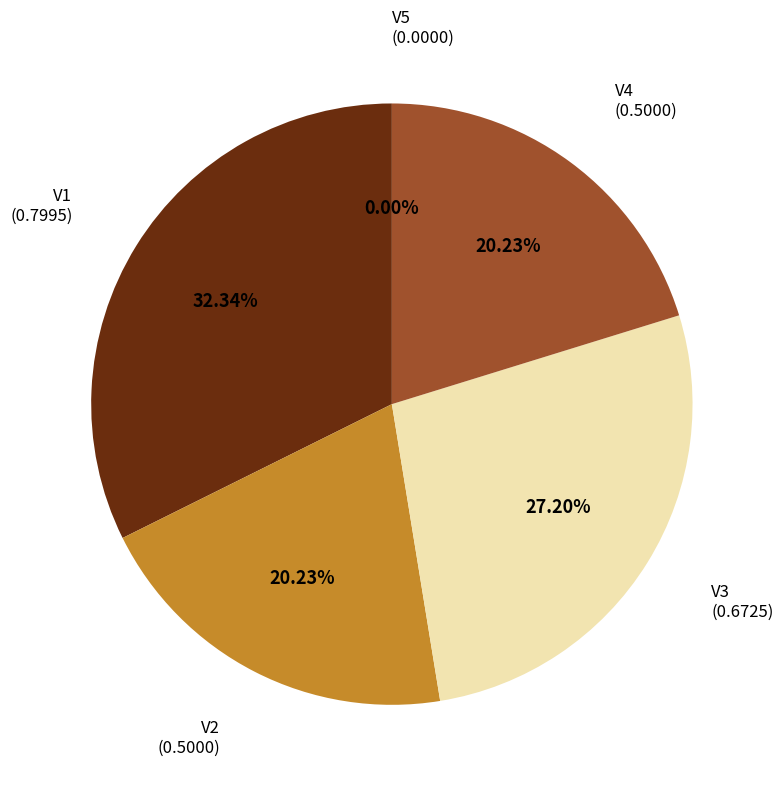

Rank the categories by value from highest to lowest.

V1, V3, V2, V4, V5